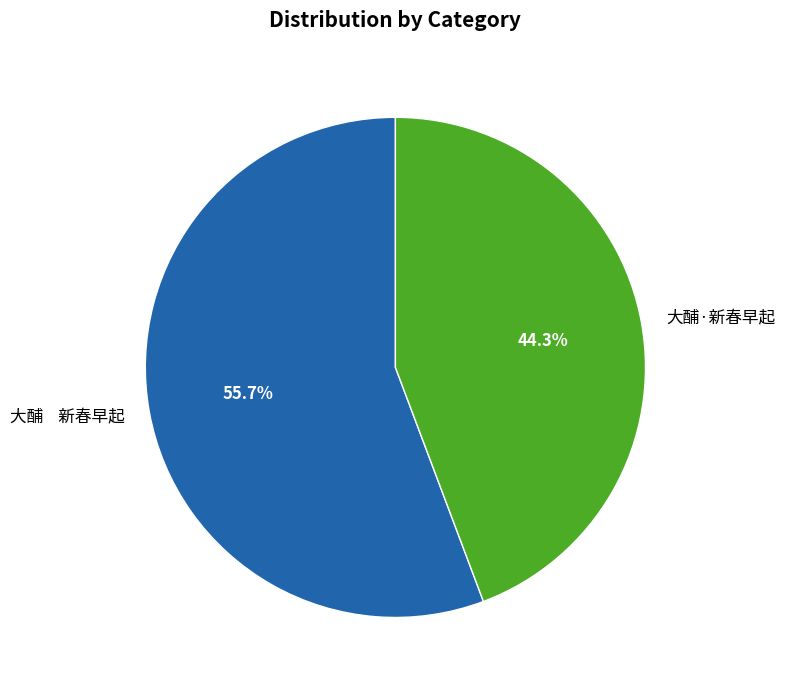

How many slices are in this pie chart?

2